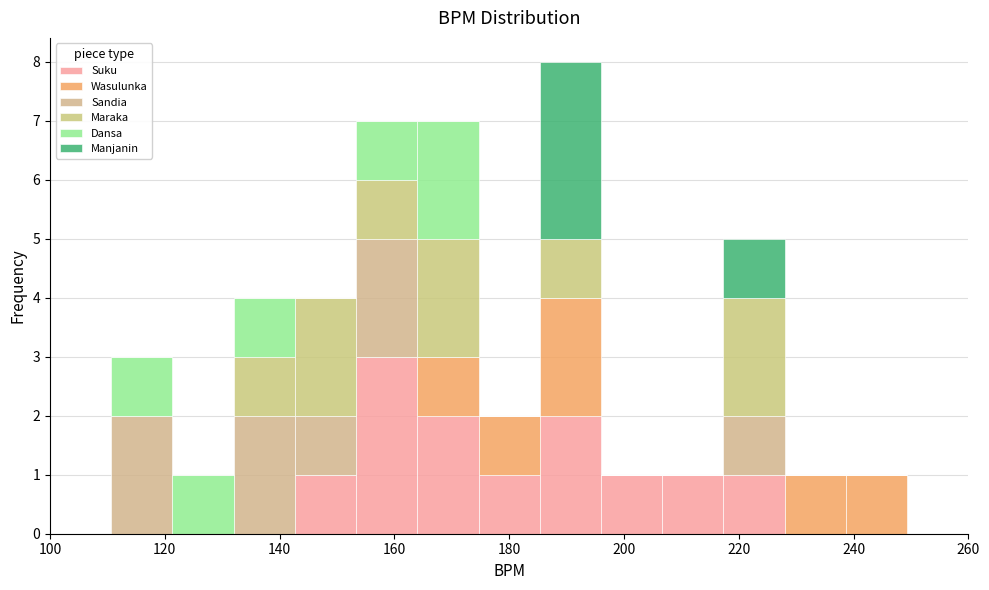

Which range on the x-axis has the tallest stacked bar (by total height)?

186 to 196